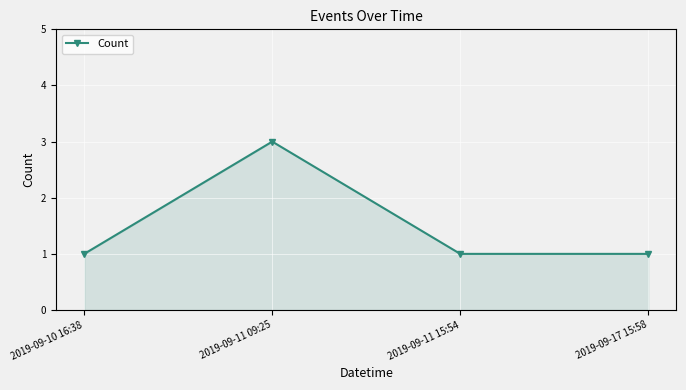

Between 2019-09-11 15:54 and 2019-09-11 09:25, which is larger?

2019-09-11 09:25